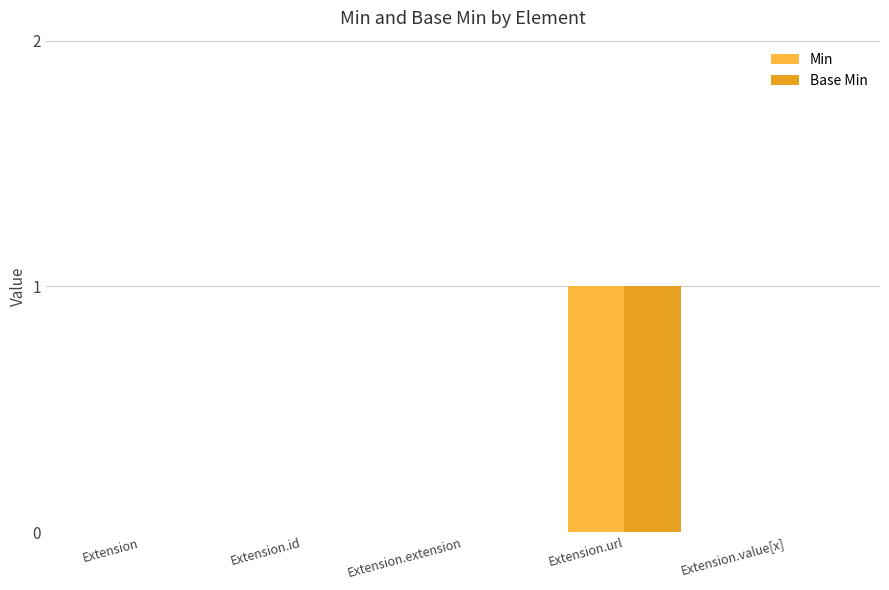

Is it true that Min equals 1 at Extension.url?

True